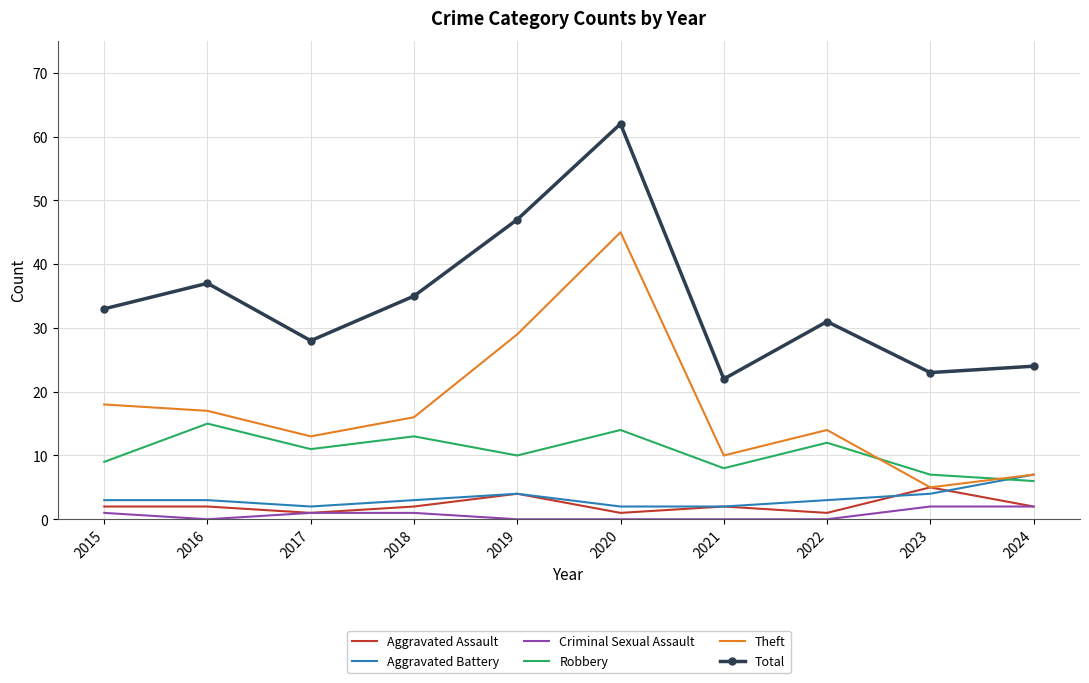

True or false: Aggravated Assault and Total intersect in this chart.

False